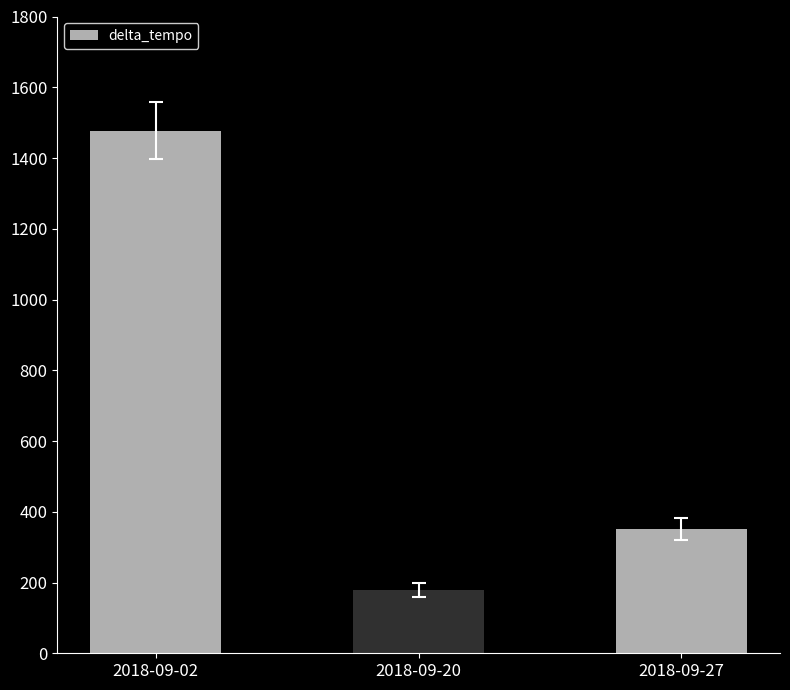

The value at 2018-09-27 is 82. True or false?

False